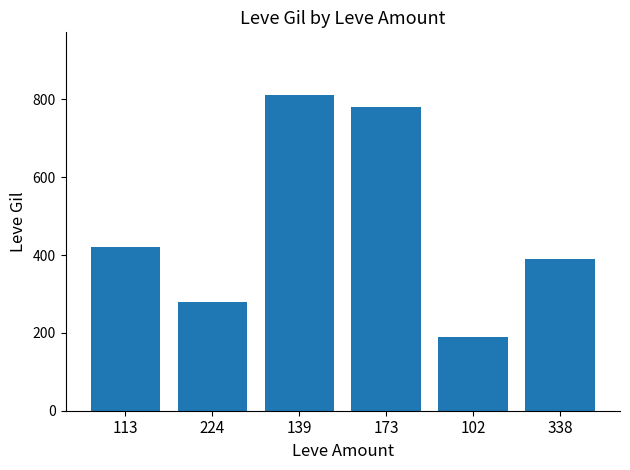

List the labels in order of value, largest first.

139, 173, 113, 338, 224, 102